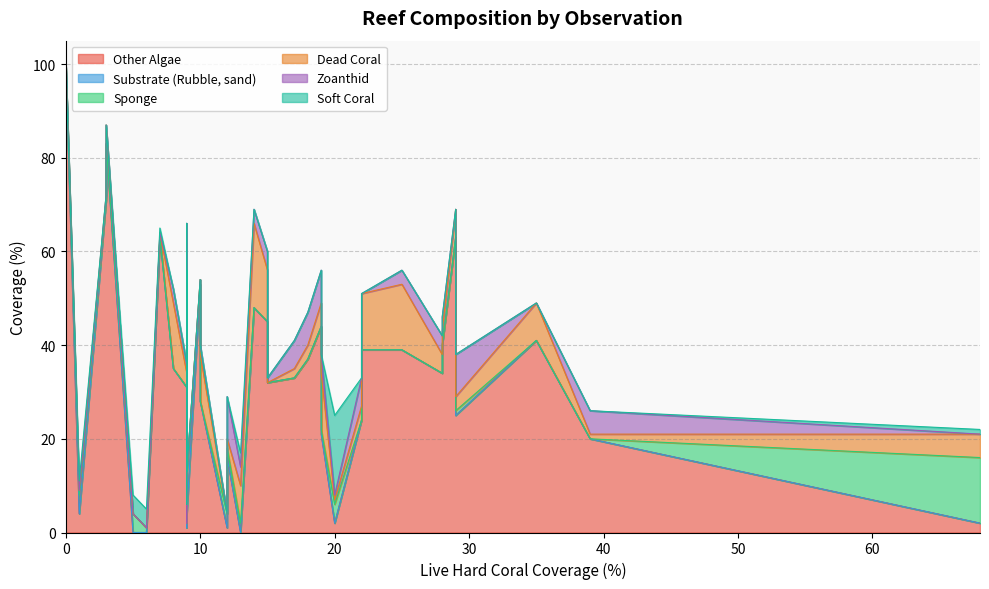

Is it true that Soft Coral equals 5 at 13?

False